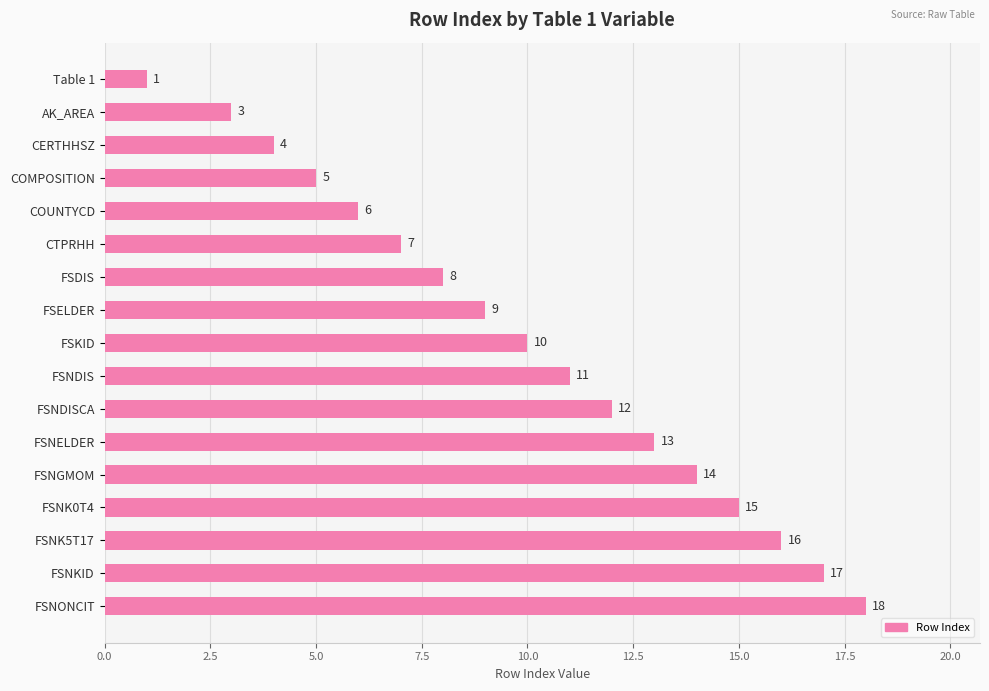

What is the label of the 3rd bar from the bottom?

FSNK5T17